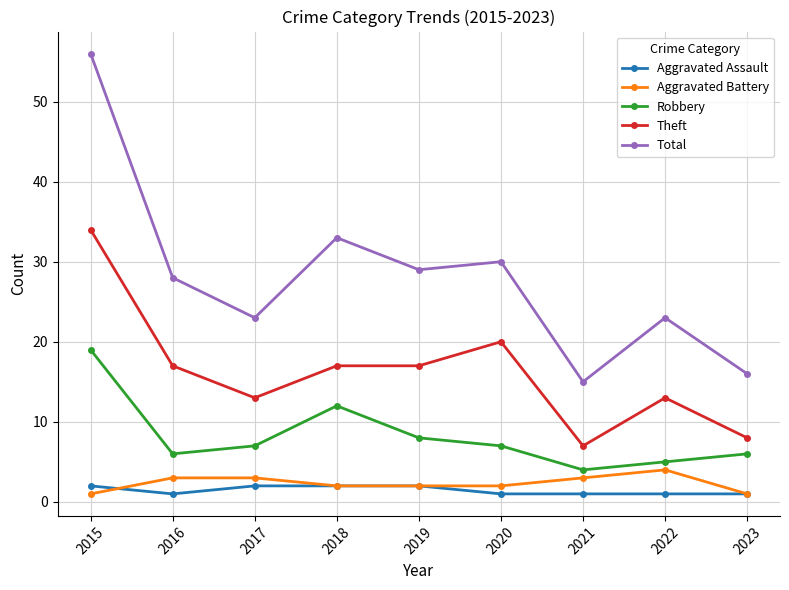

True or false: Robbery and Aggravated Assault cross at least once.

False